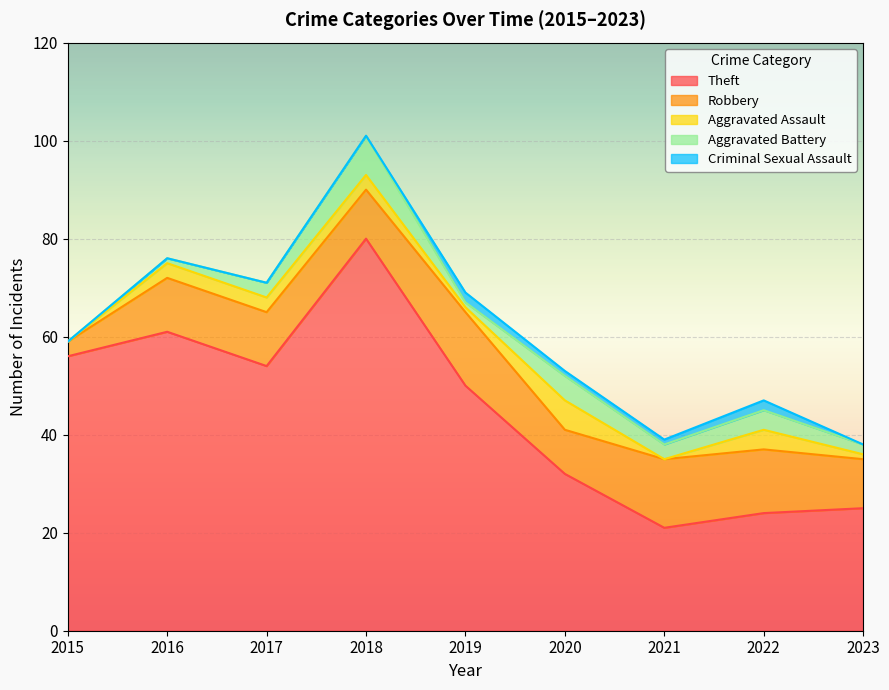

Which series has the largest total across all categories?

Theft